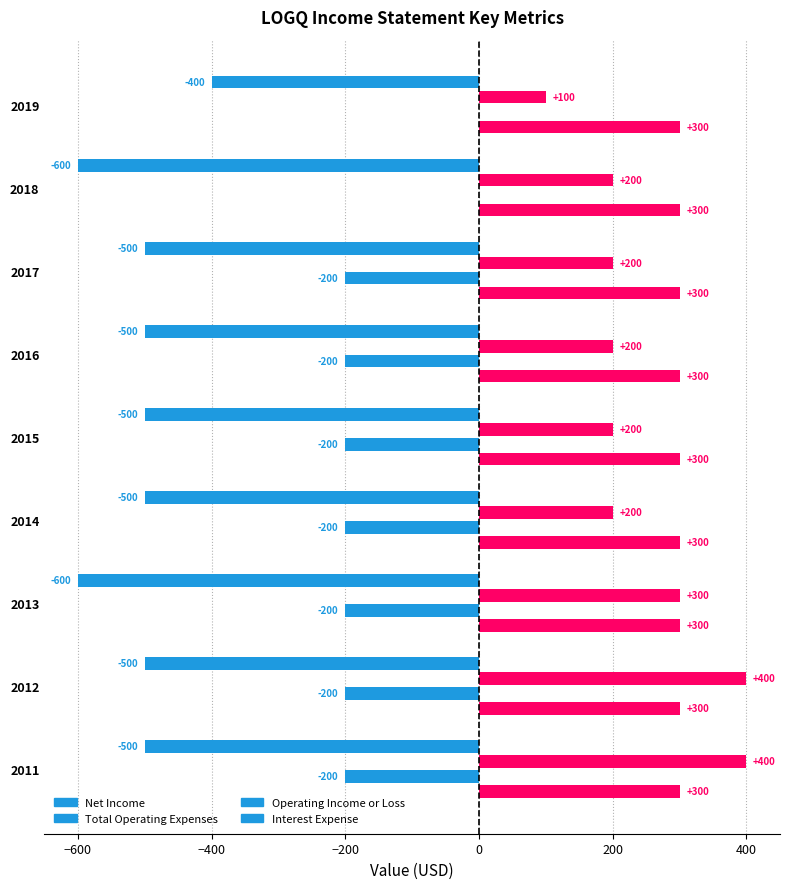

Count the number of data series in this chart.

4